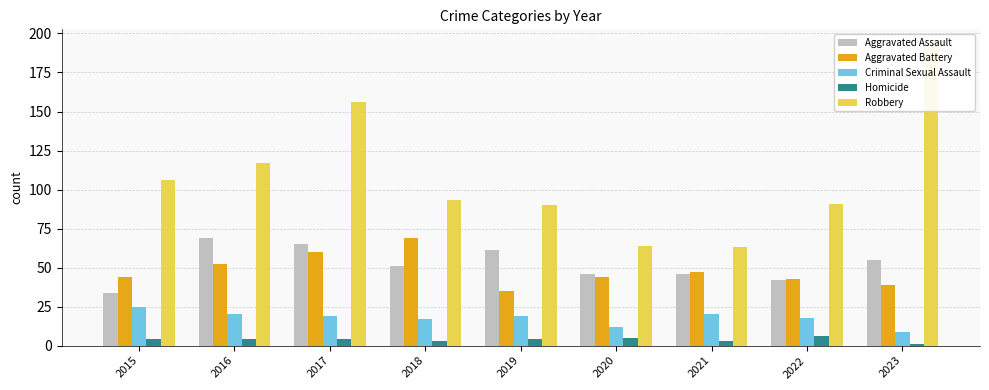

Rank the series by their maximum value, from highest to lowest.

Robbery, Aggravated Assault, Aggravated Battery, Criminal Sexual Assault, Homicide